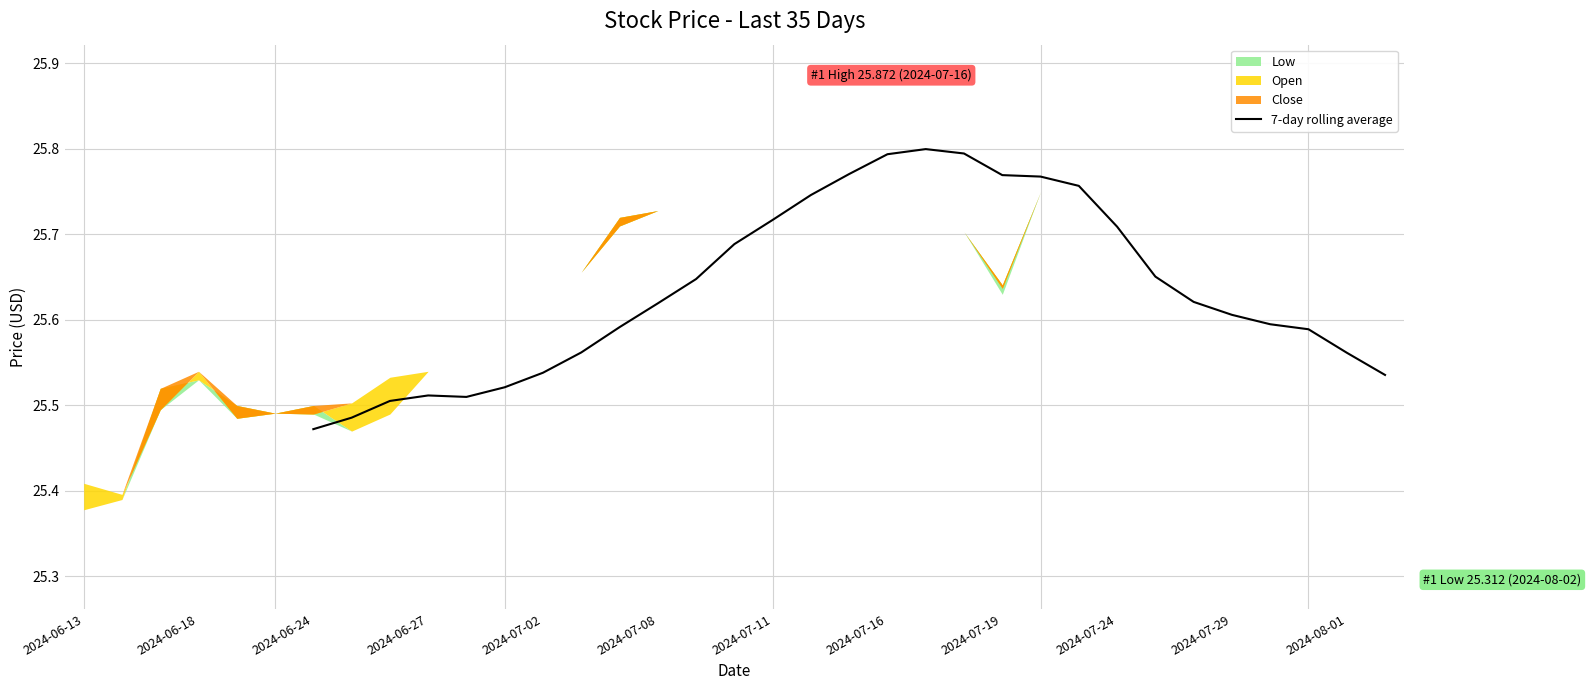

What is the sum of all values?

743.4